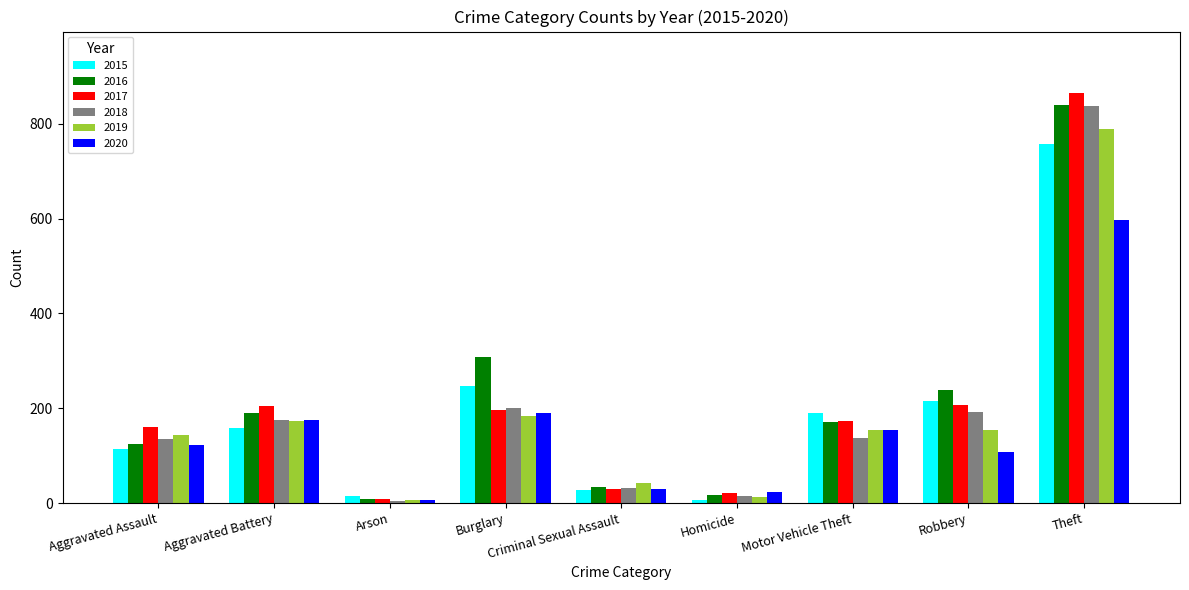

What is the difference between the highest and lowest values at Aggravated Assault?

46